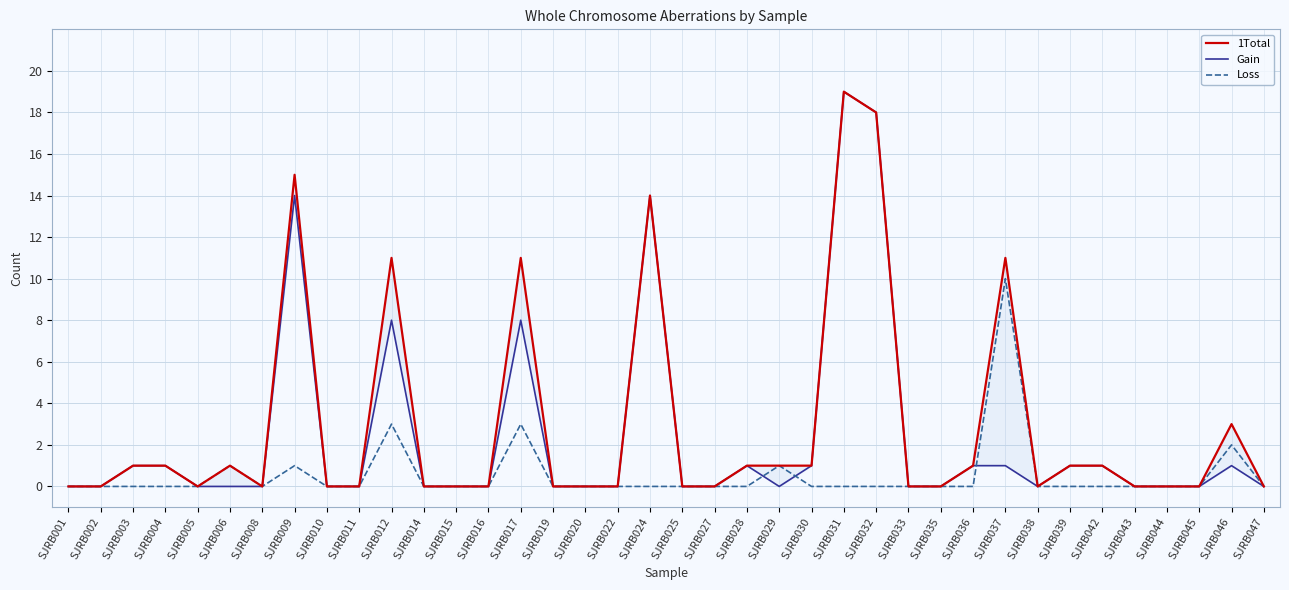

What are all the series names shown in the legend?

1Total, Gain, Loss